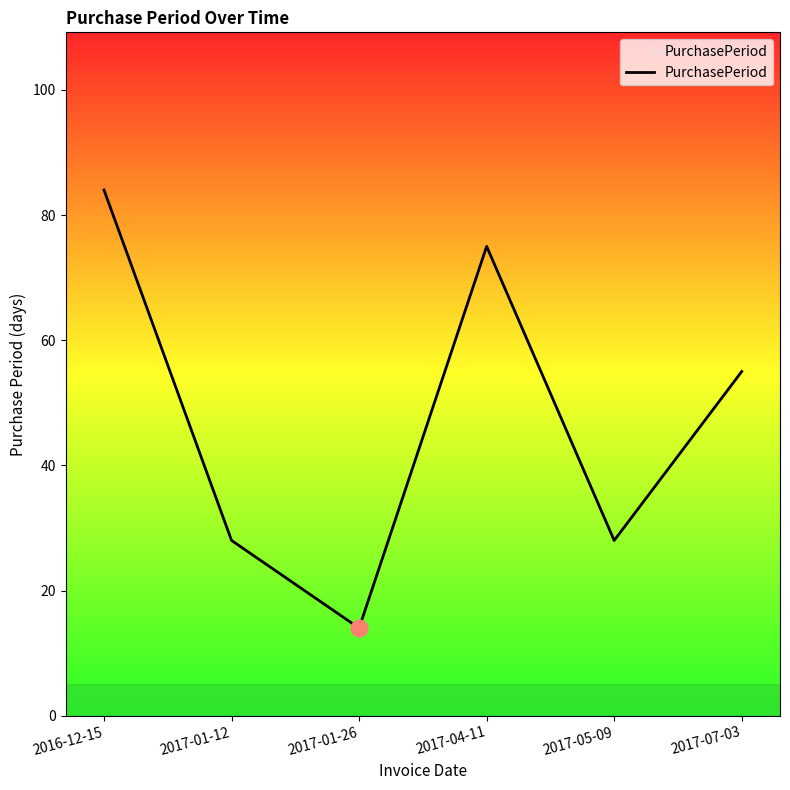

How many values are below 55?

3